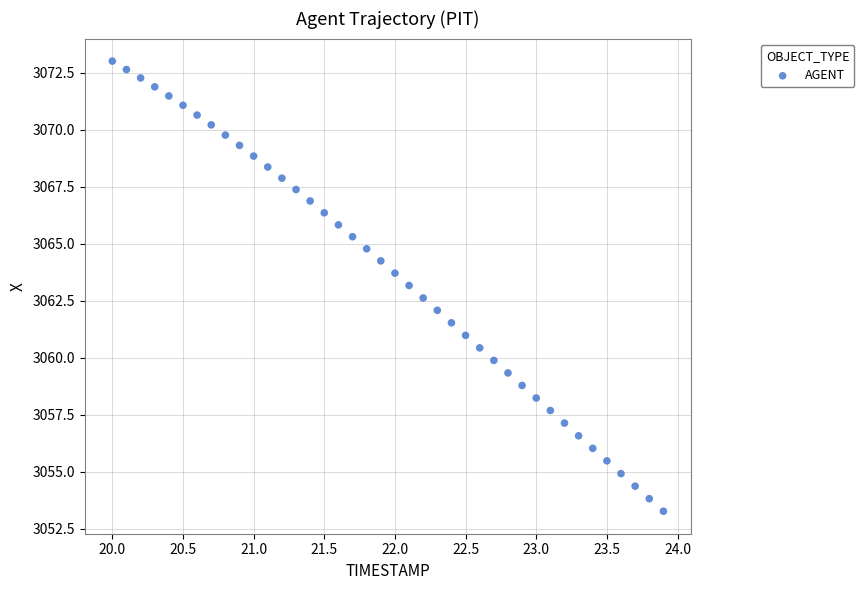

What is the range of X values (max minus min)?

3.9